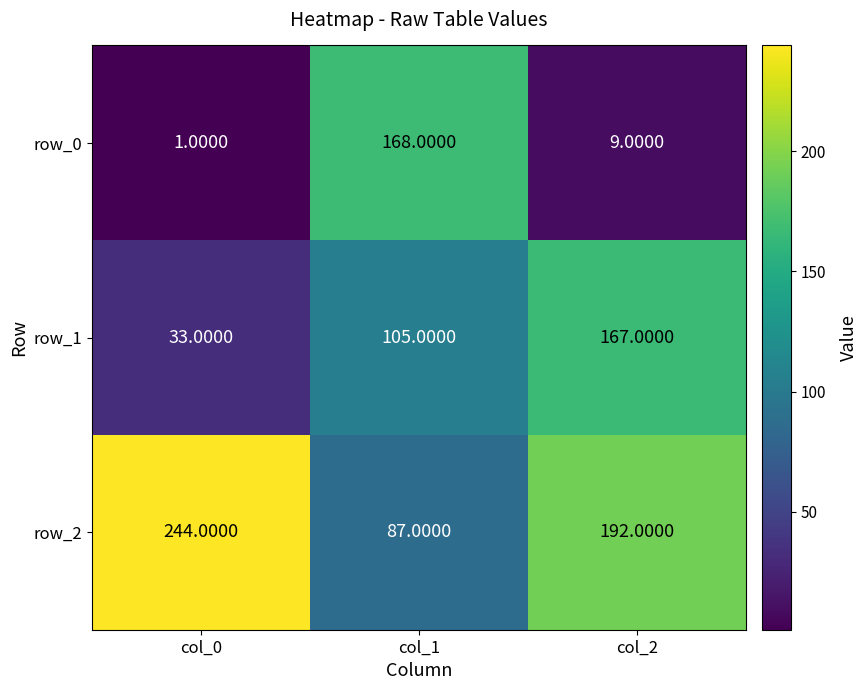

Reading left to right, list all the values displayed in this chart.

row_0: 1	168	9
row_1: 33	105	167
row_2: 244	87	192